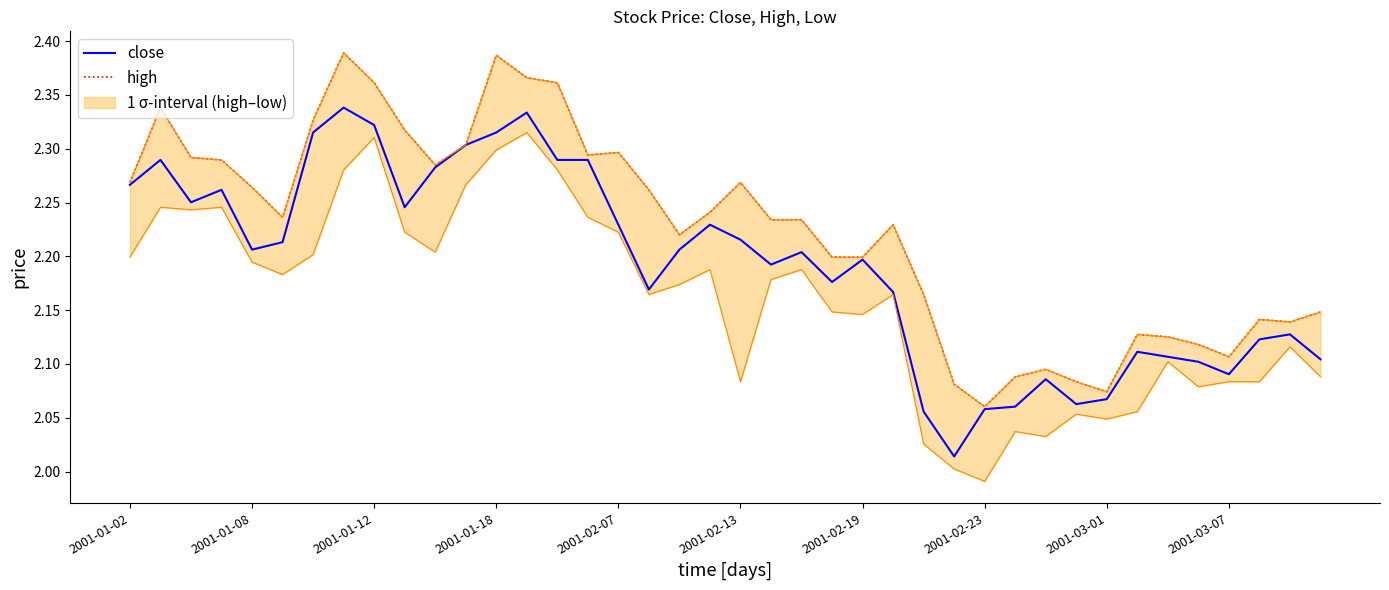

Which series has the widest spread of values?

high